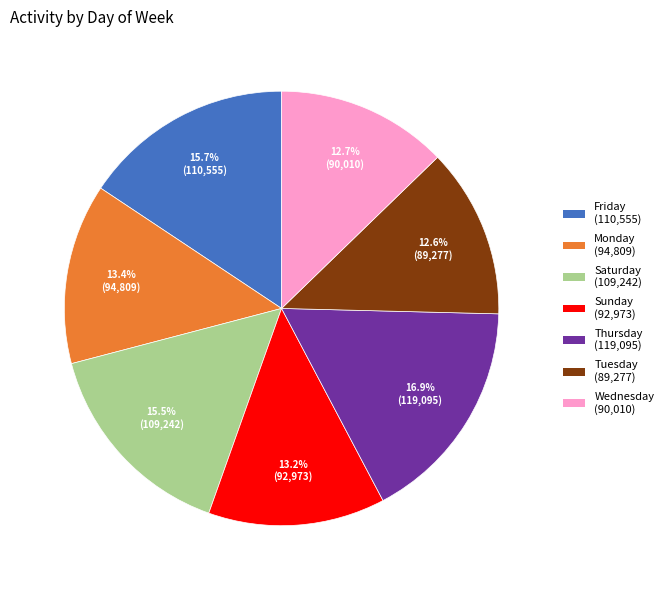

The Wednesday slice represents 7% of the pie. True or false?

False